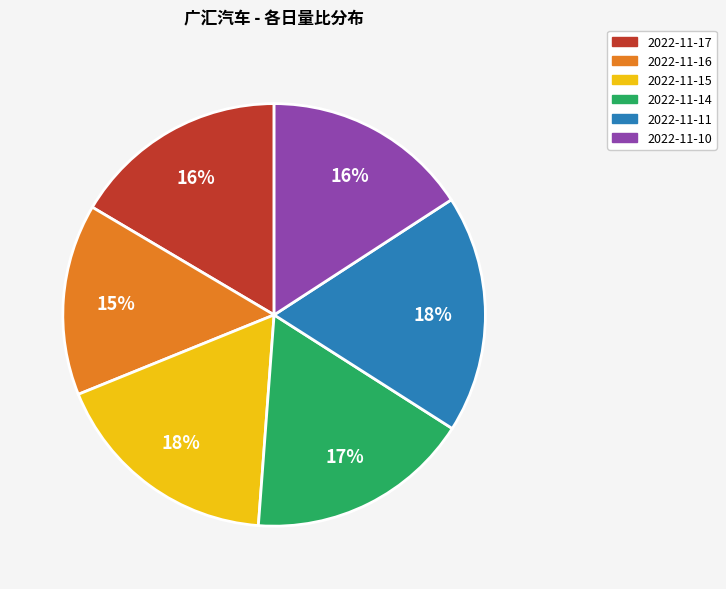

Combined, do 2022-11-16 and 2022-11-14 account for over 50%?

No